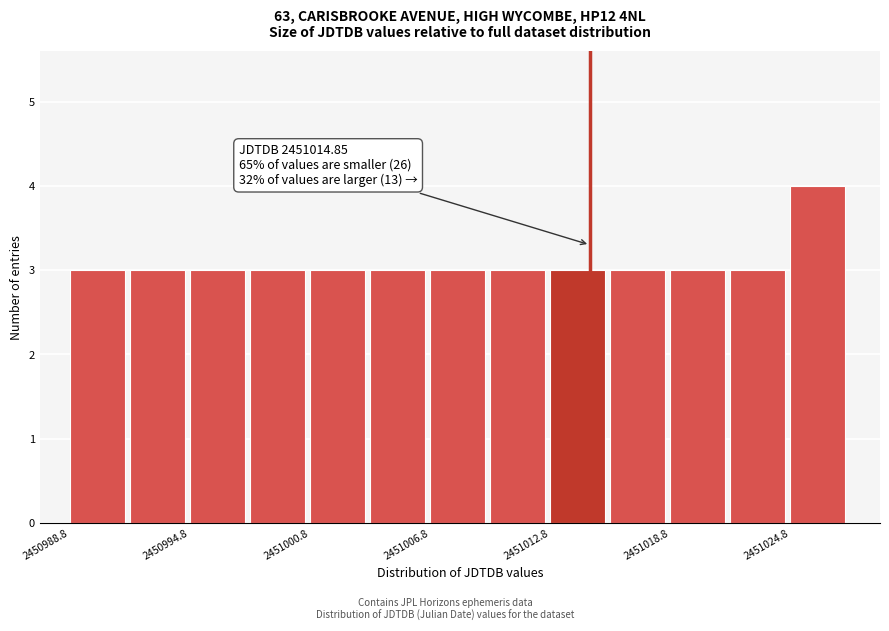

Around what value on the x-axis is the tallest bar? Give the approximate position of its centre, as read against the axis.

2451026